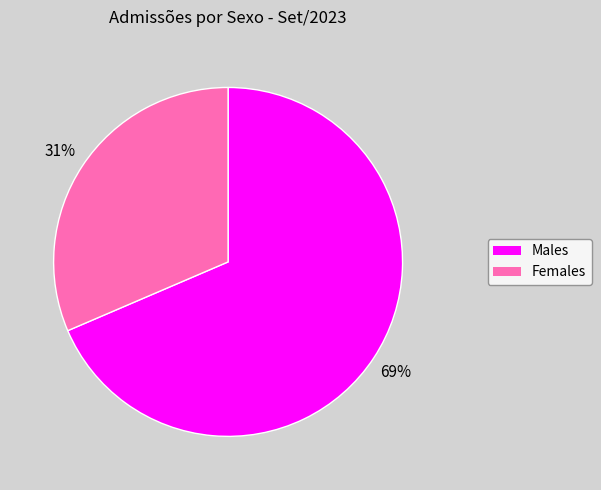

To the nearest percent, what is the average slice percentage?

50%